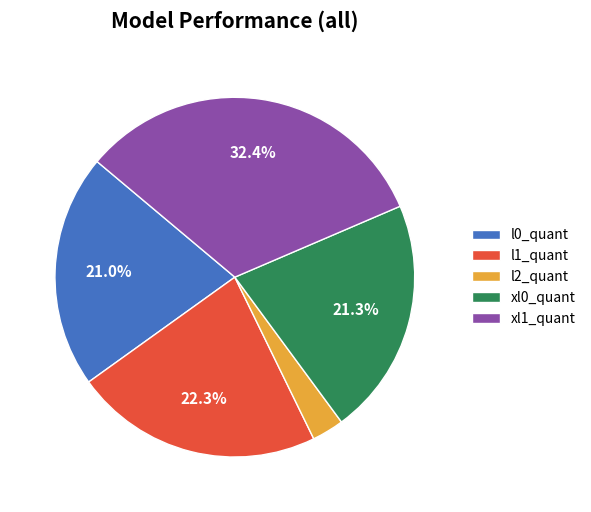

Do l0_quant and xl0_quant together represent more than half of the pie?

No